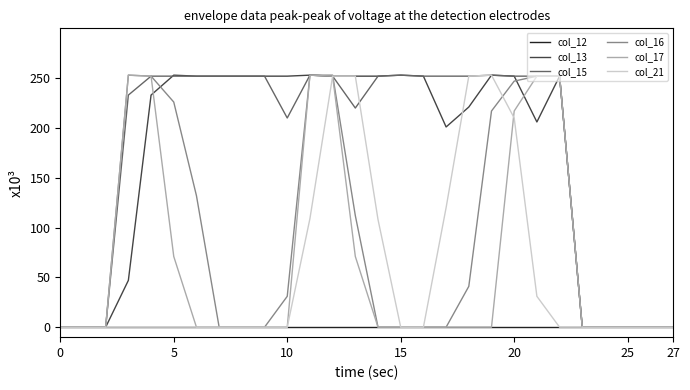

Does the chart display data point markers on the line(s)?

No